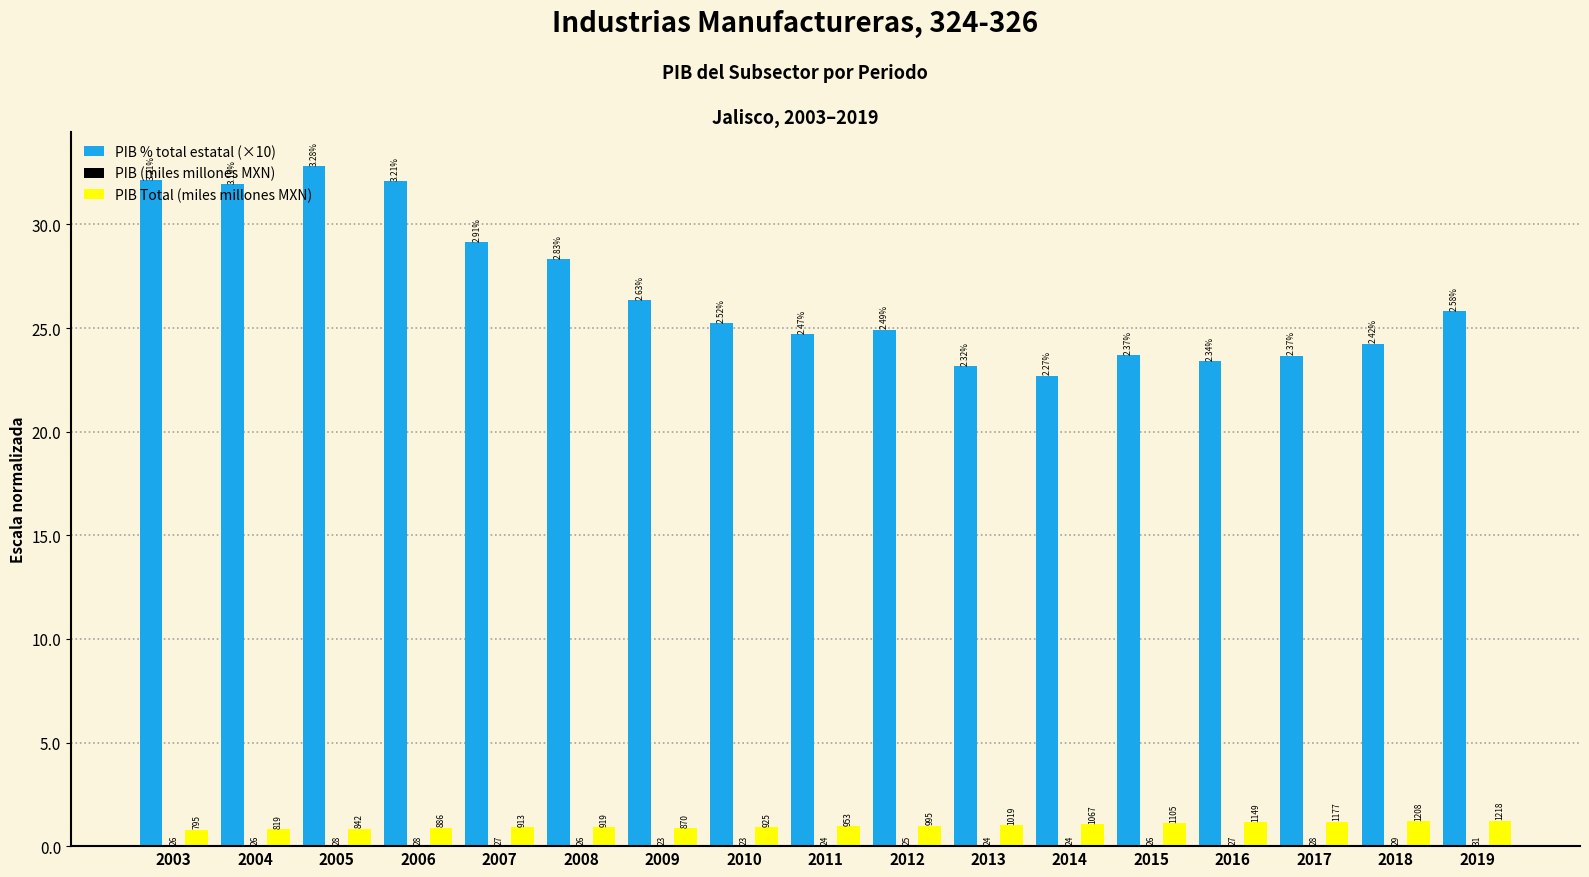

How many groups of bars are there?

17